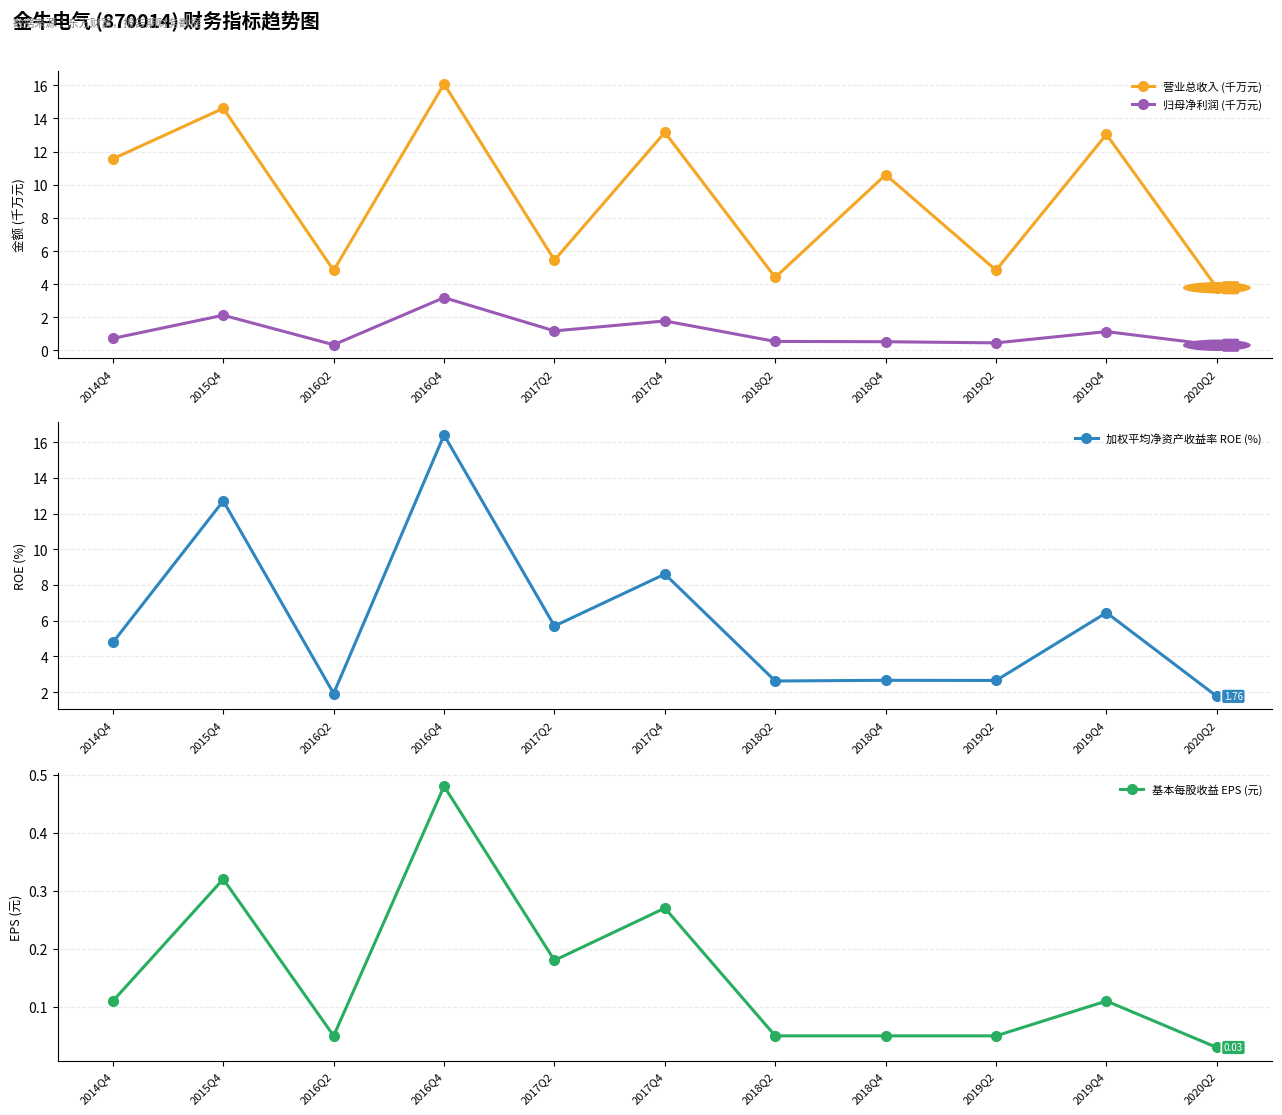

What is the difference between the maximum and second lowest values in the 基本每股收益 EPS (元) series?

0.4